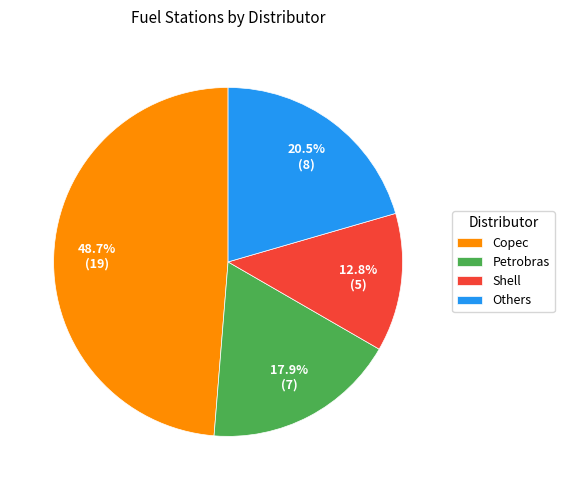

Which has a higher value, Others or Shell?

Others